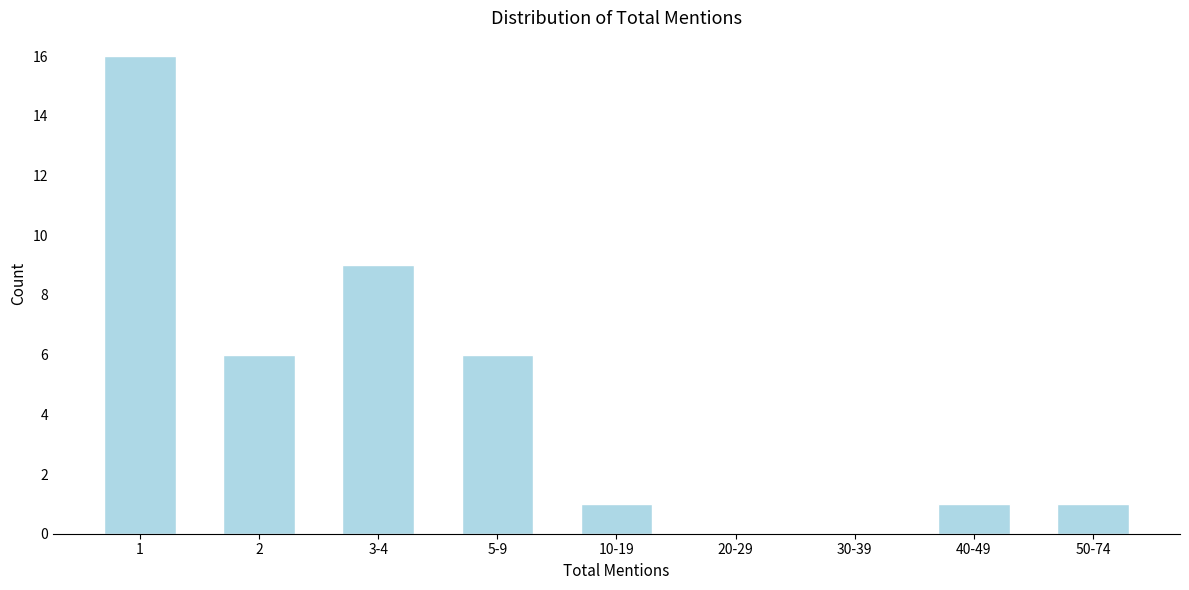

Reading right to left, extract all data points from this chart.

50-74=1	40-49=1	30-39=0	20-29=0	10-19=1	5-9=6	3-4=9	2=6	1=16